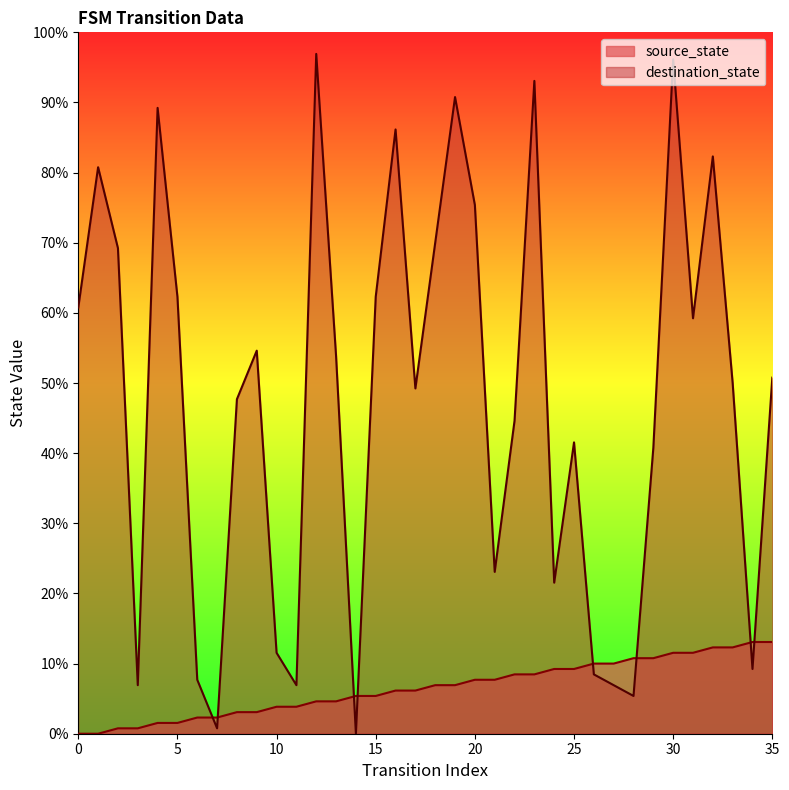

Which series has the largest total across all categories?

destination_state